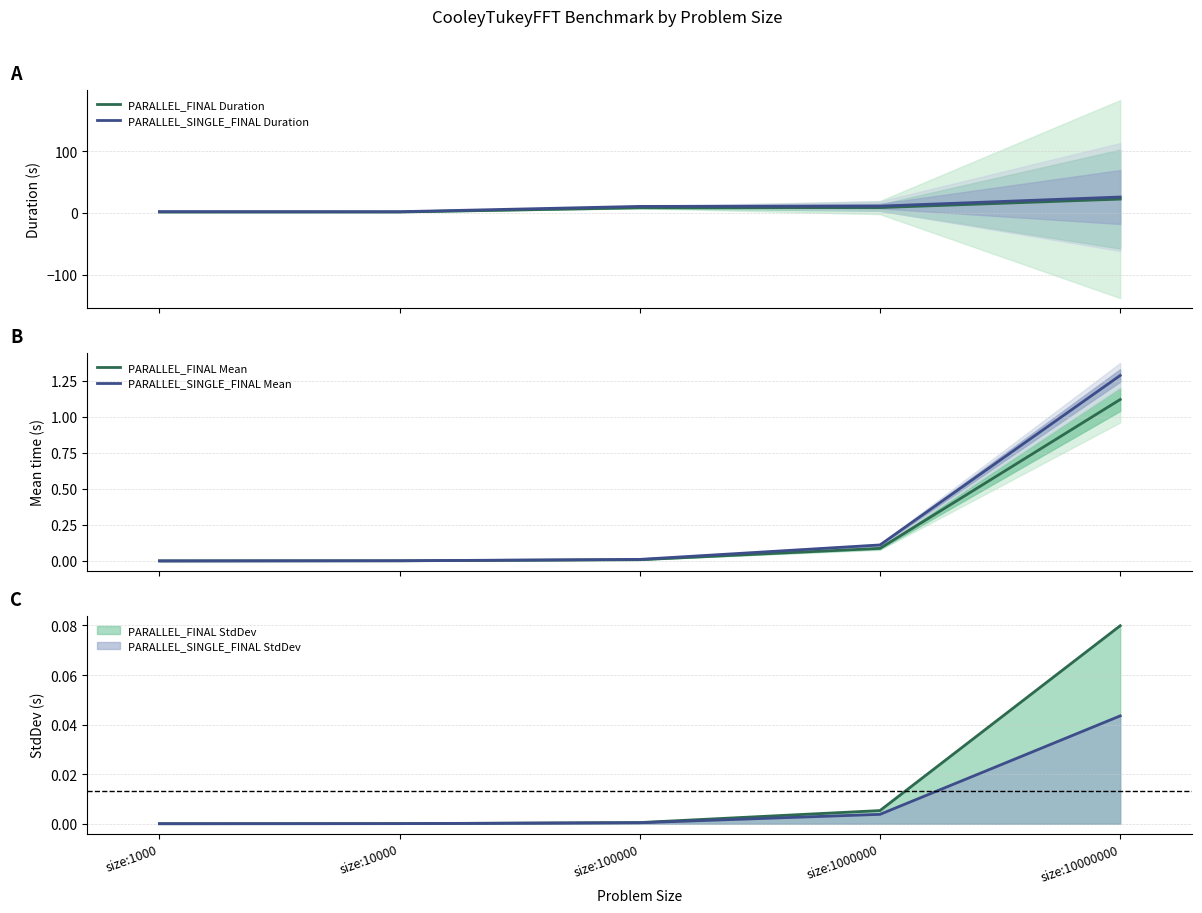

Is it true that PARALLEL_SINGLE_FINAL Mean equals 0.1 at size:1000000?

True